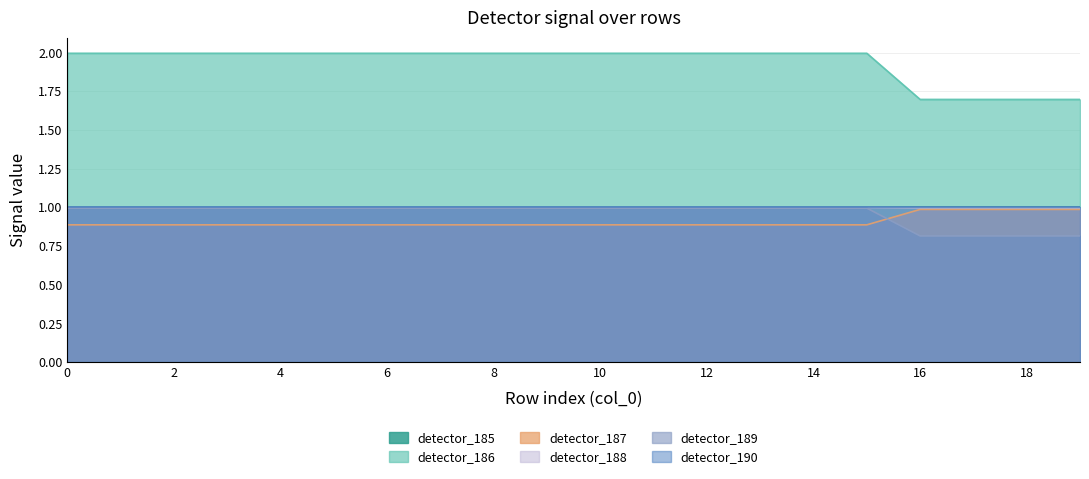

Which series has the largest range (max minus min)?

detector_186